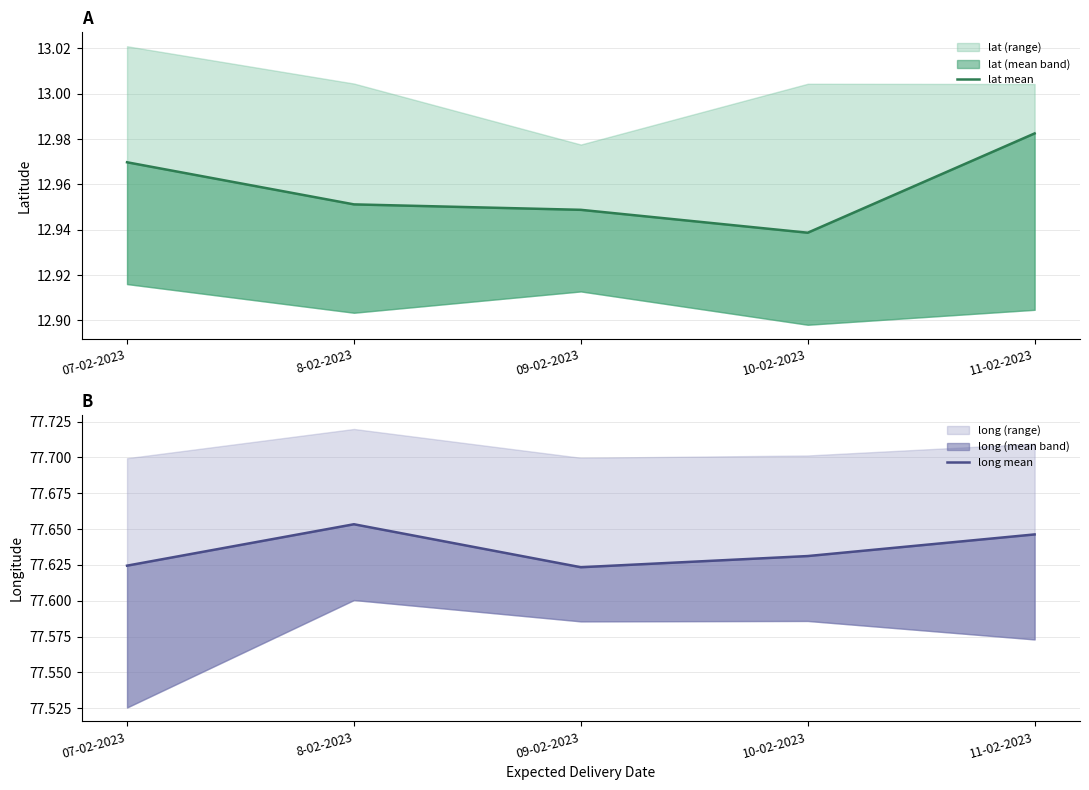

Reading left to right, list all the values displayed in this chart.

lat mean: 13.0	13.0	12.9	12.9	13.0
long mean: 77.6	77.7	77.6	77.6	77.6